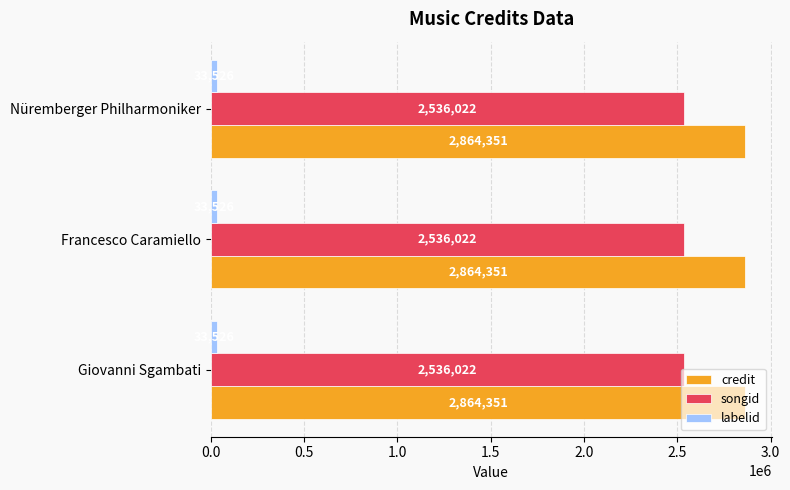

What is the average value of the credit series?

2864351